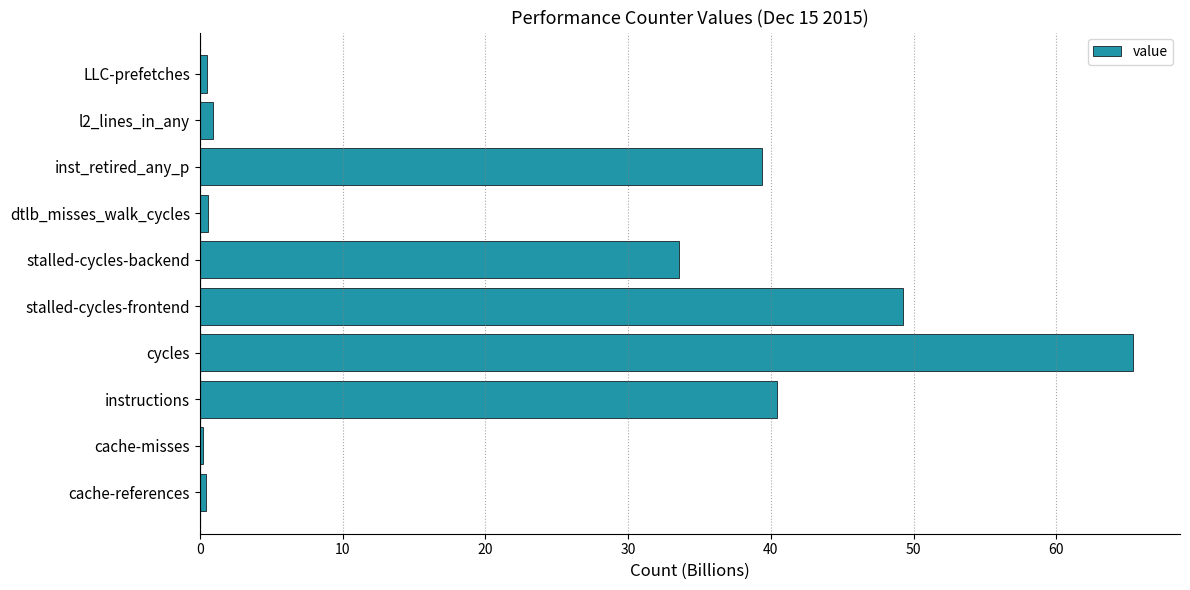

True or false: the data shows 33.6 at stalled-cycles-backend.

True